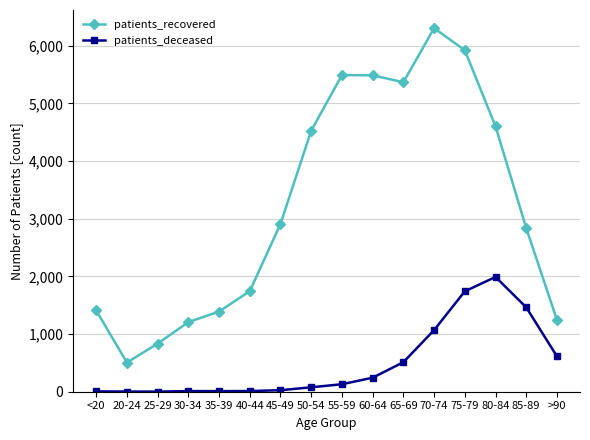

What is the difference between the patients_deceased values at 45-49 and 65-69?

486